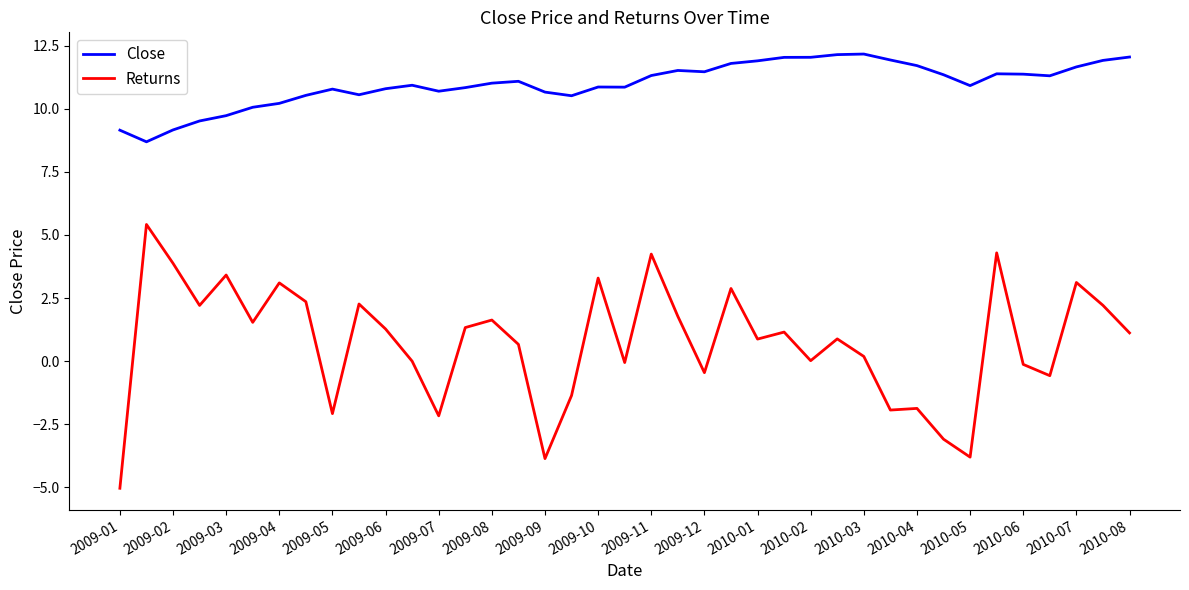

Which series has the largest range (max minus min)?

Returns